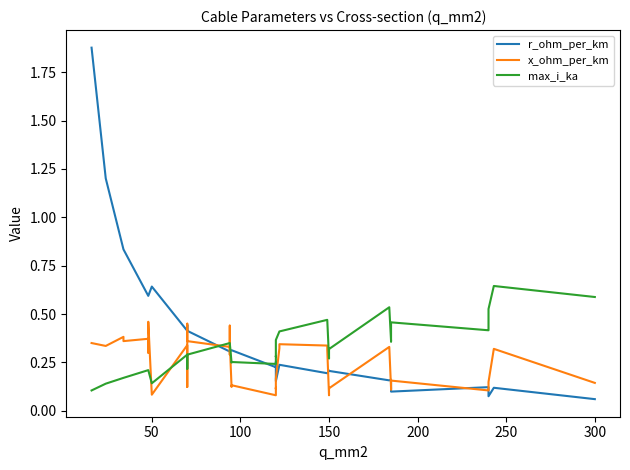

Rank the series by their maximum value, from highest to lowest.

r_ohm_per_km, max_i_ka, x_ohm_per_km